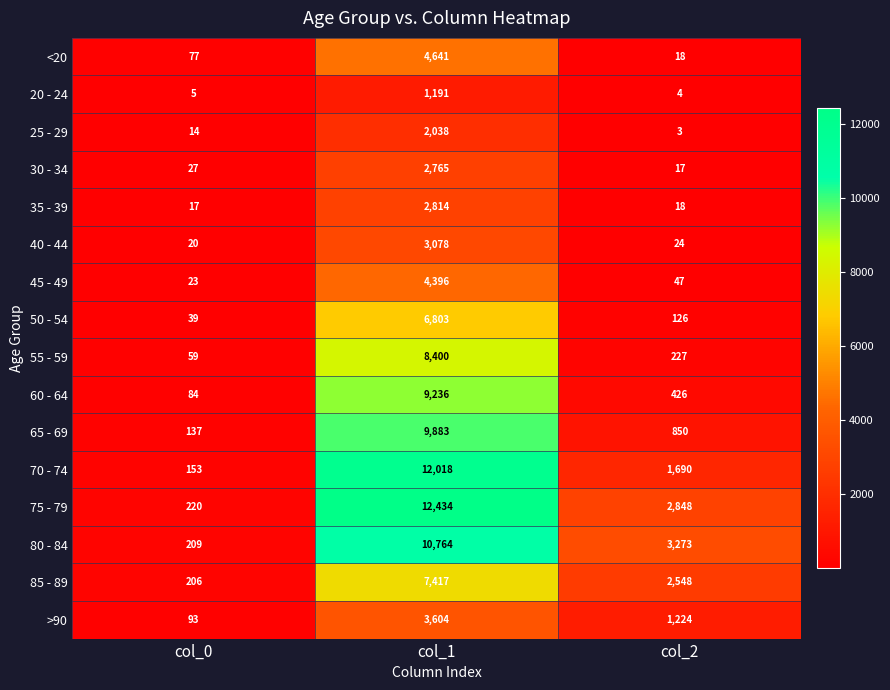

Where is 35 - 39 nearest to the value 1415?

col_2